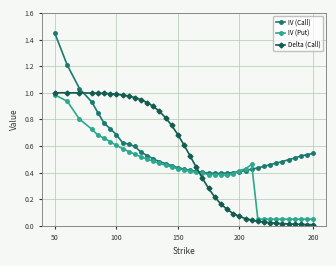

Rank the series by their average value, from highest to lowest.

IV (Call), Delta (Call), IV (Put)